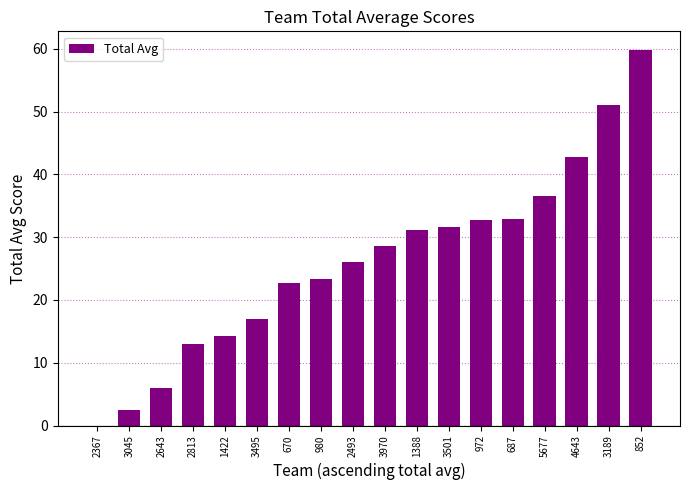

True or false: the data shows 32.7 at 972.

True